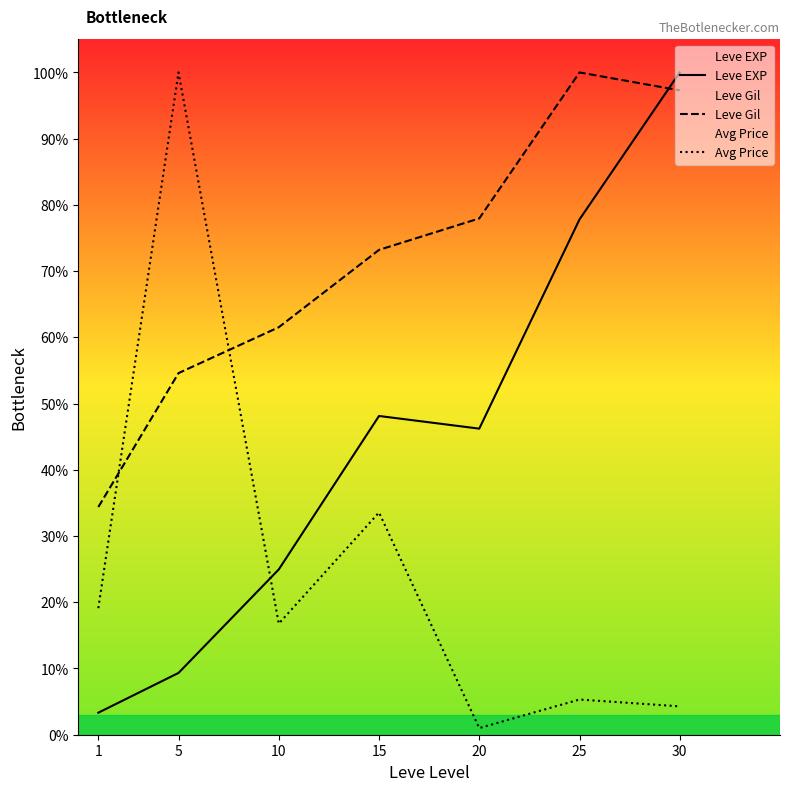

True or false: Avg Price has a value of 0.0 at 30.

False